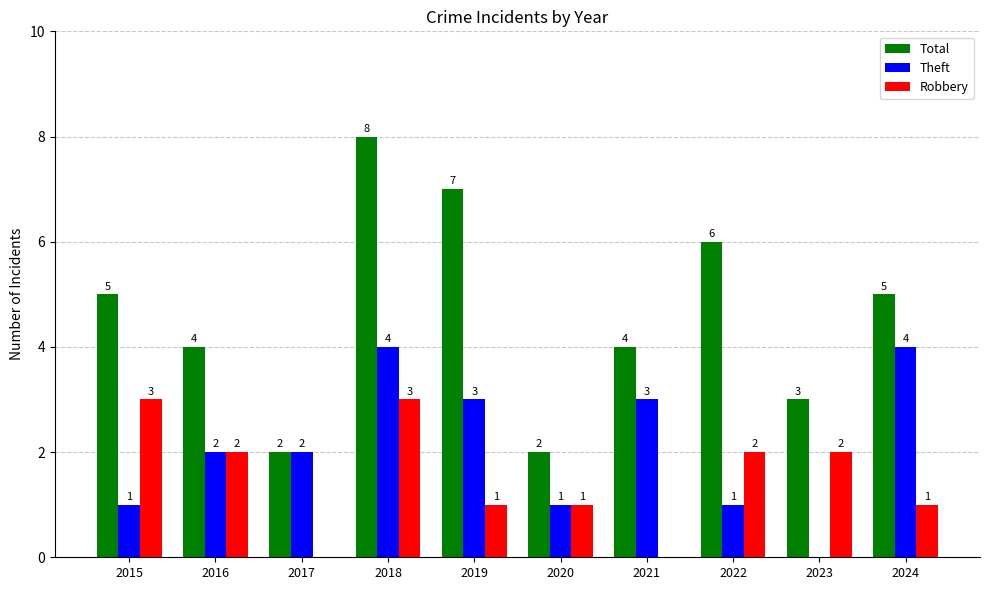

At which label does Robbery first exceed 2?

2015